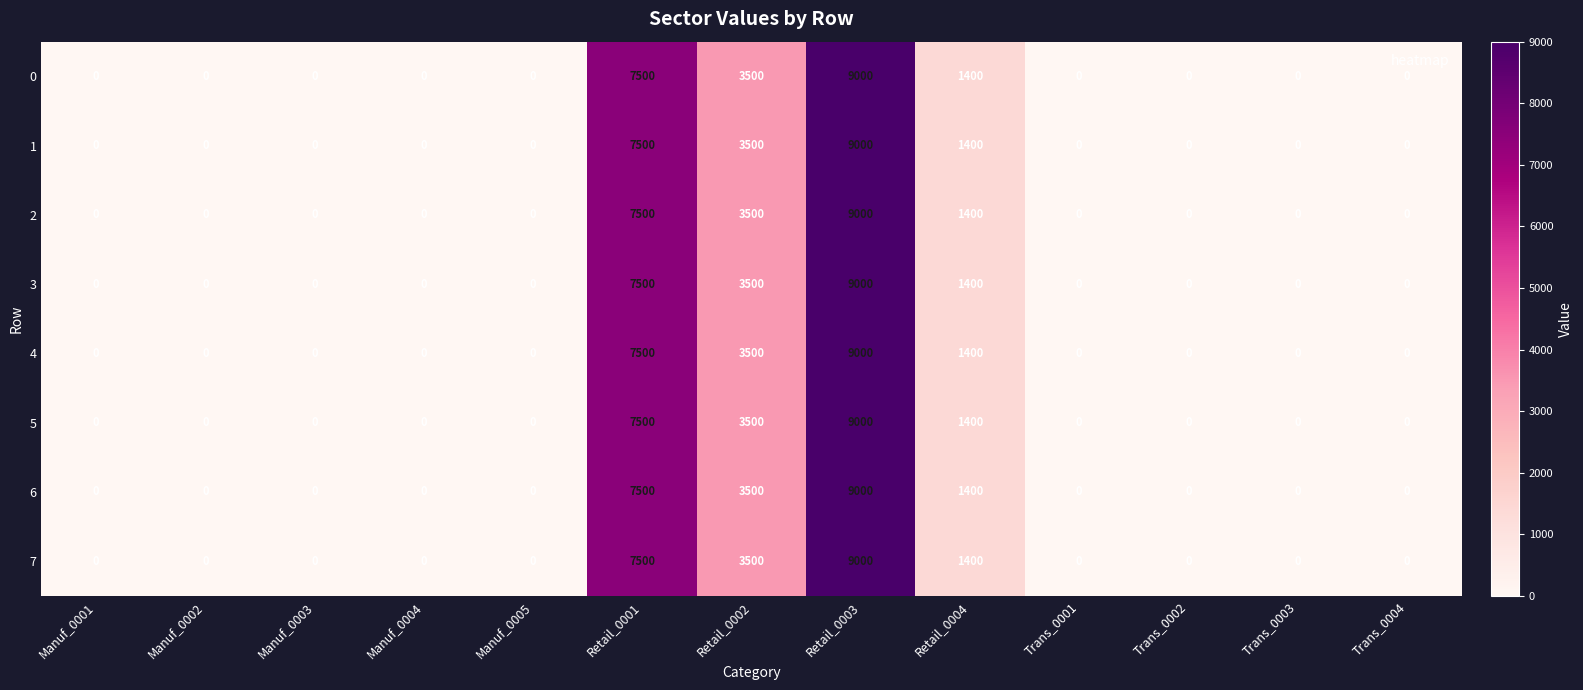

What is the maximum value for 5?

9000